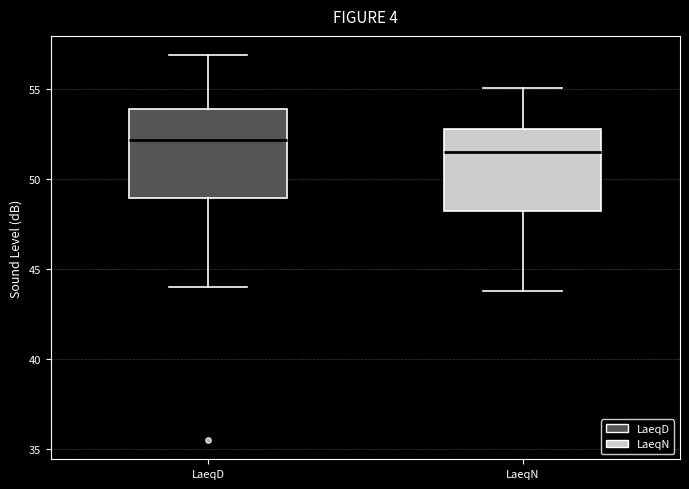

Reading left to right, read every box against the y-axis: the position of its median line, the range the box covers, and the ends of its whiskers. The values are not printed on the chart, so give them approximately, as read against the axis.

LaeqD: median 52.0, box 49.0 to 54.0, whiskers 44.0 to 57.0
LaeqN: median 51.5, box 48.5 to 53.0, whiskers 44.0 to 55.0